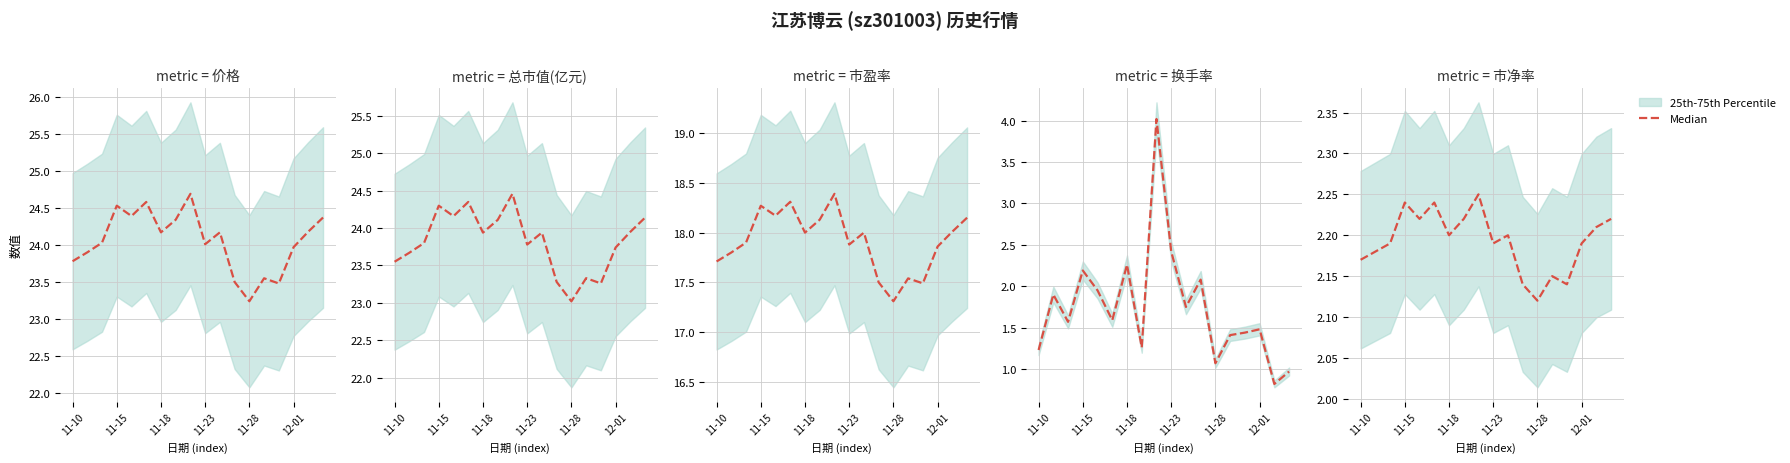

Which category has the highest value across all series?

8